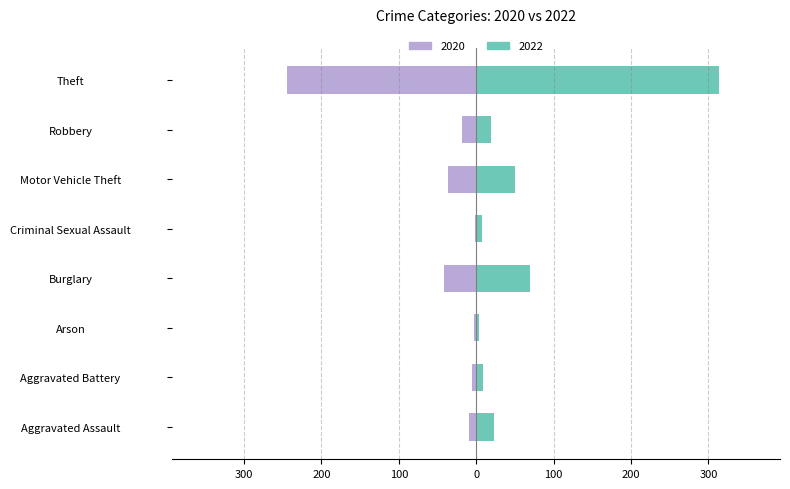

How many values in the 2022 series are below 23?

4